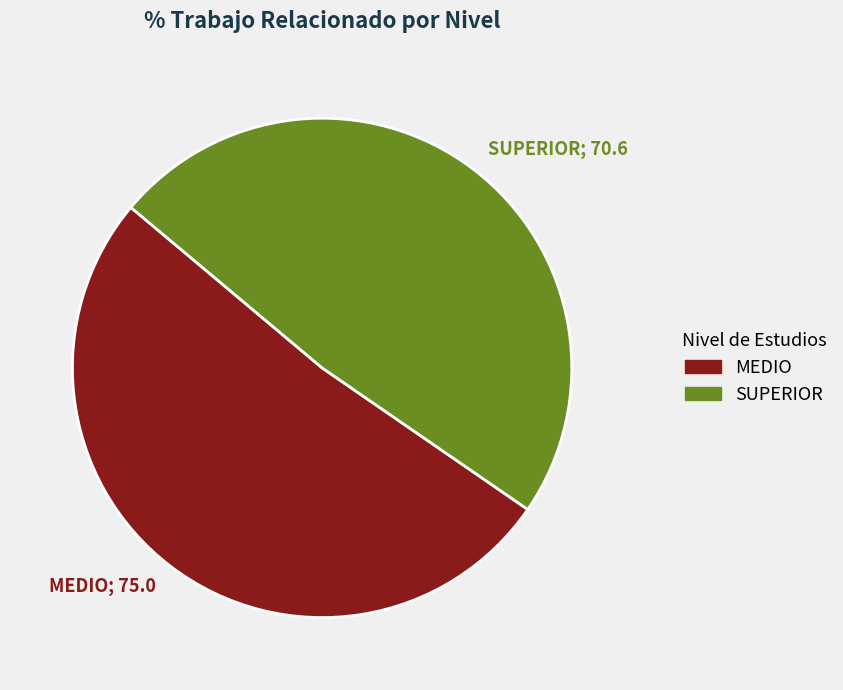

True or false: MEDIO; 75.0 accounts for 58% of the total.

False